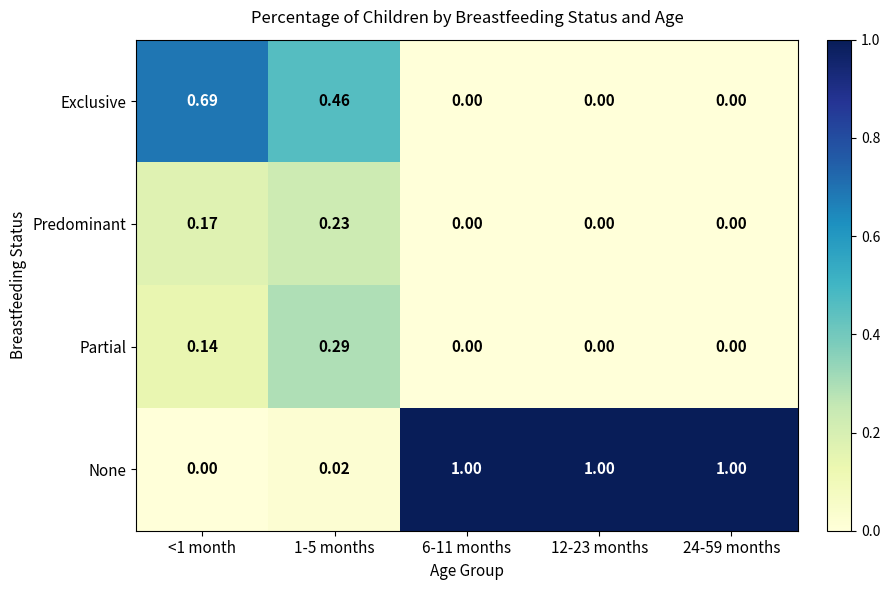

At how many categories does at least one series exceed 0?

5